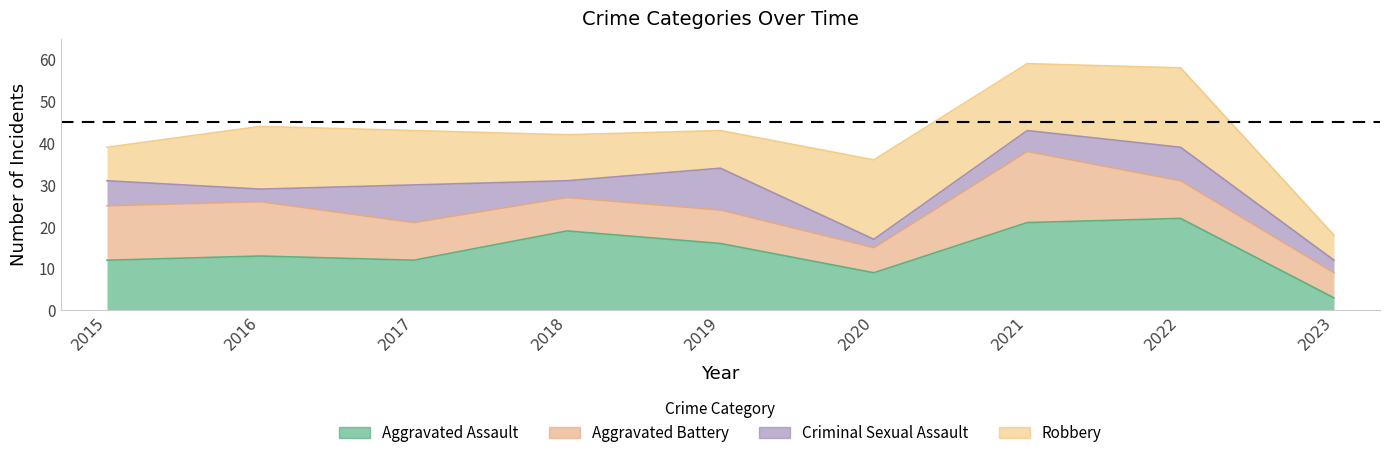

At which label is Aggravated Assault closest to 12?

2015